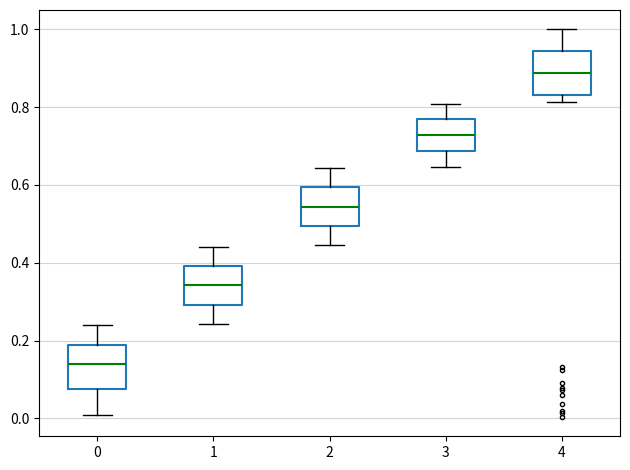

Reading left to right, transcribe this box plot: for each box, give where its median line is, the range the box spans, and where its two whiskers end, as read against the y-axis. The values are not printed on the chart, so give them approximately, as read against the axis.

0: median 0.14, box 0.08 to 0.18, whiskers 0.00 to 0.24
1: median 0.34, box 0.30 to 0.40, whiskers 0.24 to 0.44
2: median 0.54, box 0.50 to 0.60, whiskers 0.44 to 0.64
3: median 0.72, box 0.68 to 0.76, whiskers 0.64 to 0.80
4: median 0.88, box 0.84 to 0.94, whiskers 0.82 to 1.00